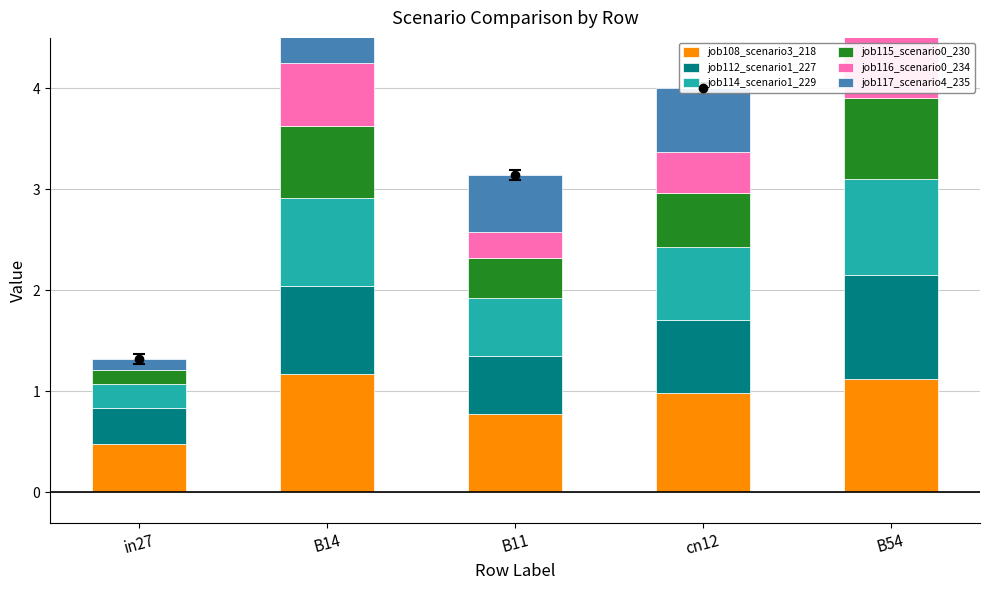

Reading left to right, transcribe all the data shown in this chart.

job108_scenario3_218: in27=0.5	B14=1.2	B11=0.8	cn12=1.0	B54=1.1
job112_scenario1_227: in27=0.4	B14=0.9	B11=0.6	cn12=0.7	B54=1.0
job114_scenario1_229: in27=0.2	B14=0.9	B11=0.6	cn12=0.7	B54=1.0
job115_scenario0_230: in27=0.1	B14=0.7	B11=0.4	cn12=0.5	B54=0.8
job116_scenario0_234: in27=0.0	B14=0.6	B11=0.3	cn12=0.4	B54=0.7
job117_scenario4_235: in27=0.1	B14=0.7	B11=0.6	cn12=0.6	B54=0.8